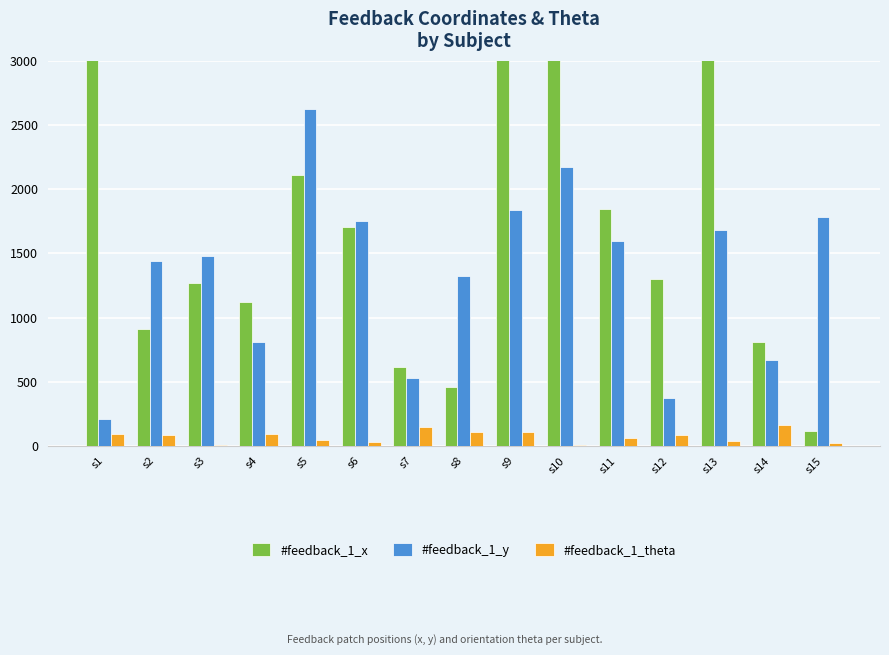

What are all the series names shown in the legend?

#feedback_1_x, #feedback_1_y, #feedback_1_theta